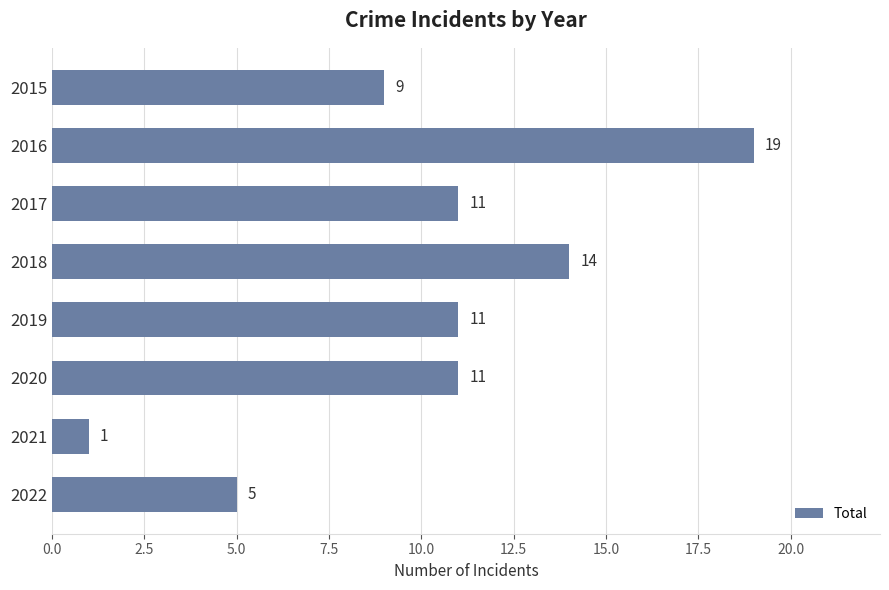

Reading top to bottom, list all the values displayed in this chart.

2015=9	2016=19	2017=11	2018=14	2019=11	2020=11	2021=1	2022=5